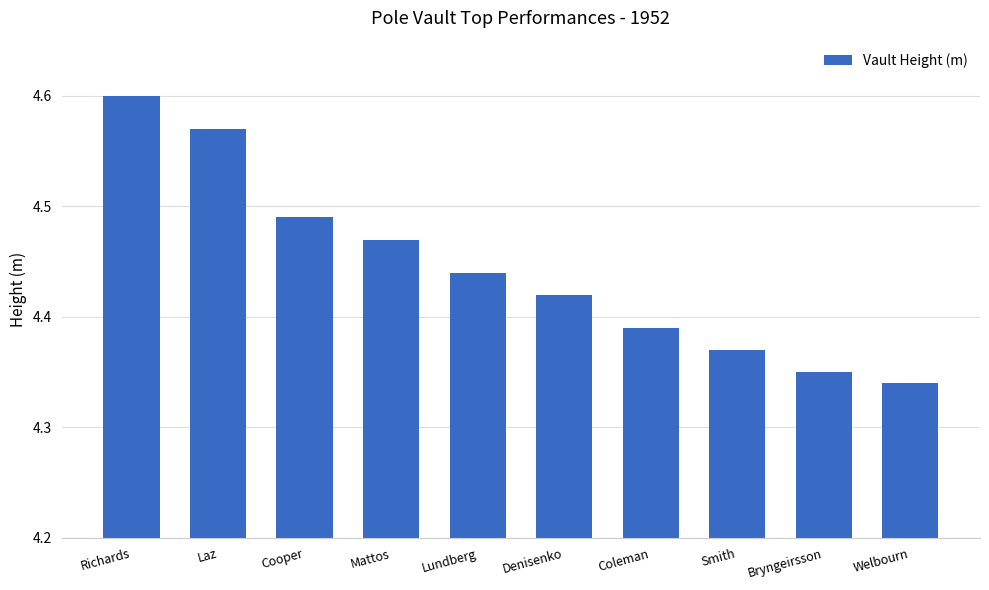

Rank the categories by value from lowest to highest.

Welbourn, Bryngeirsson, Smith, Coleman, Denisenko, Lundberg, Mattos, Cooper, Laz, Richards